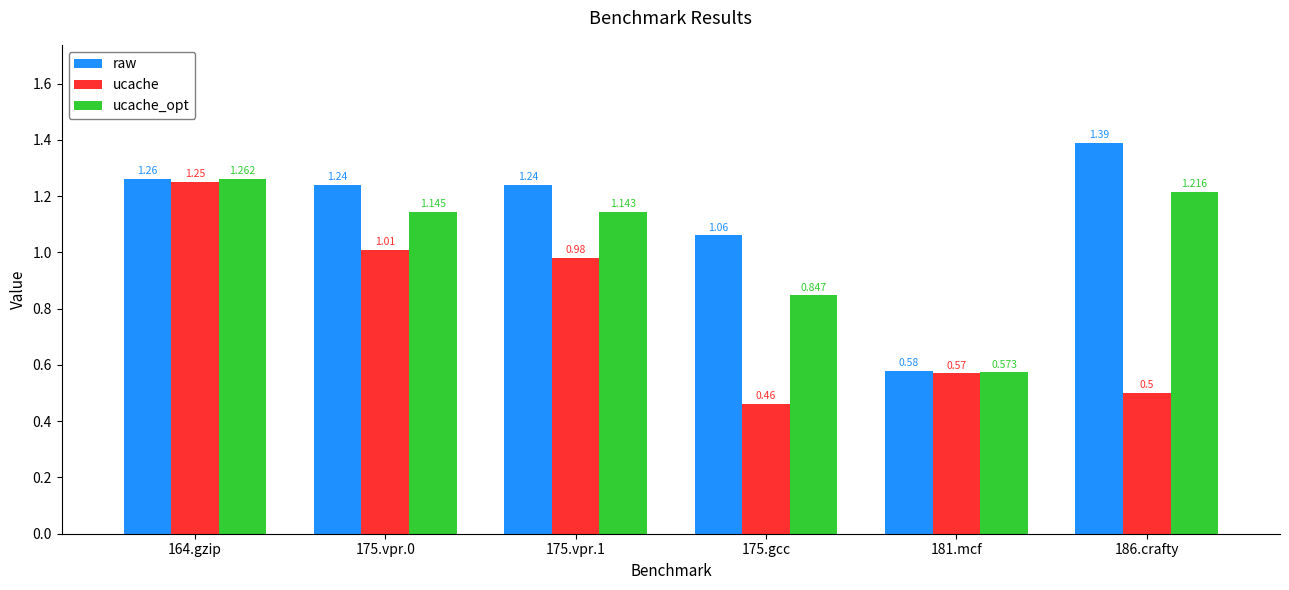

What position from the left is 175.vpr.1?

3